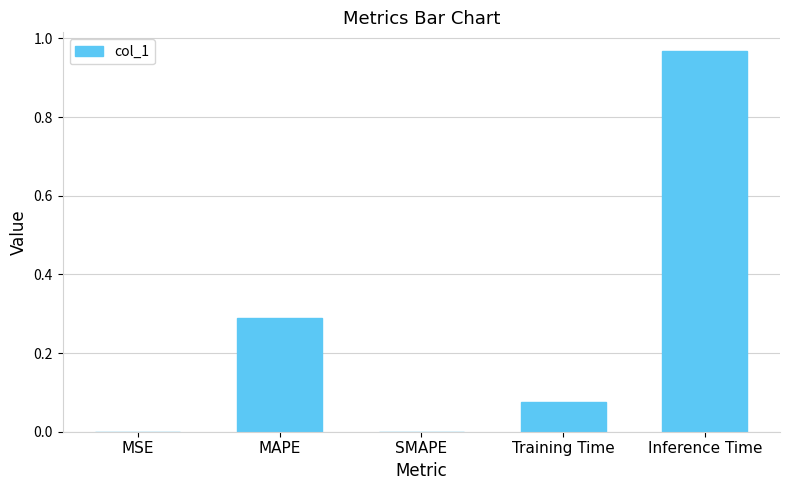

What is the change in value from Training Time to Inference Time?

+0.9